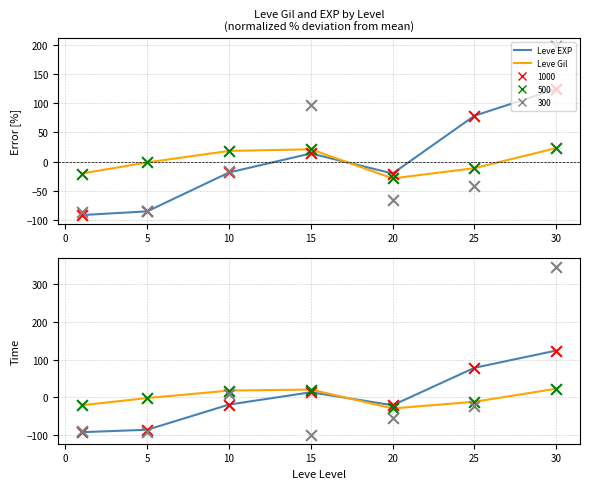

At how many categories does at least one series exceed -12?

5